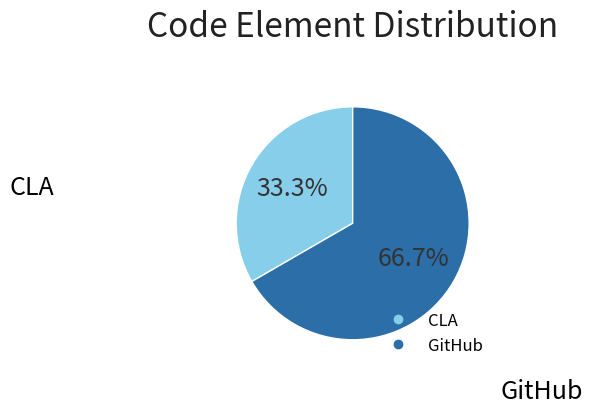

To the nearest percent, what is the difference between the largest and smallest slice percentages?

33%